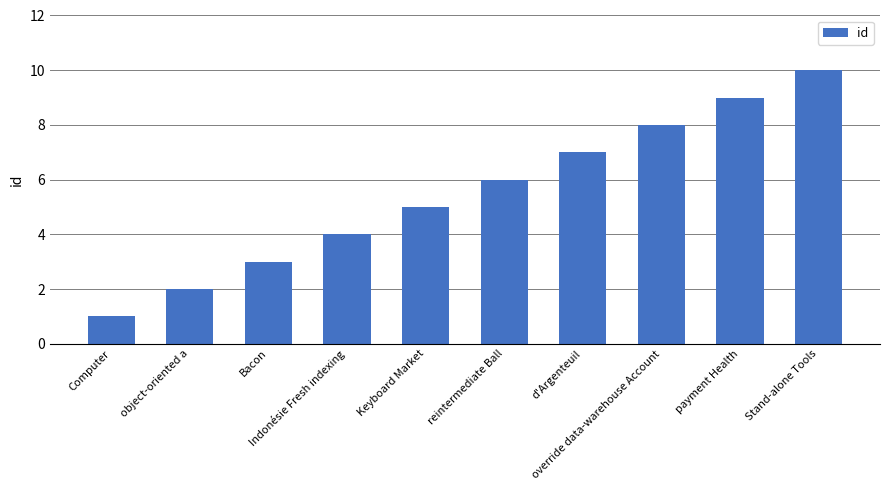

Which label corresponds to the smallest value in the chart?

Computer